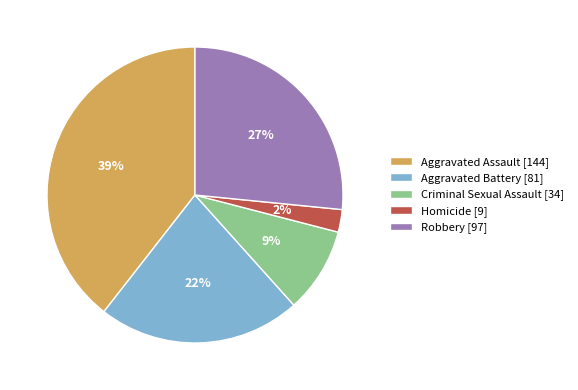

What percentage is the Aggravated Battery slice, to the nearest percent?

22%